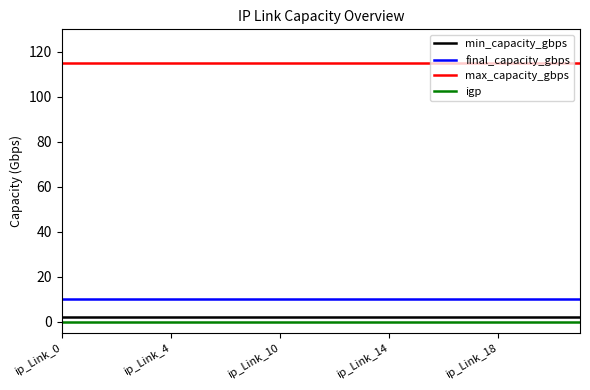

What is the highest value of the max_capacity_gbps series?

115